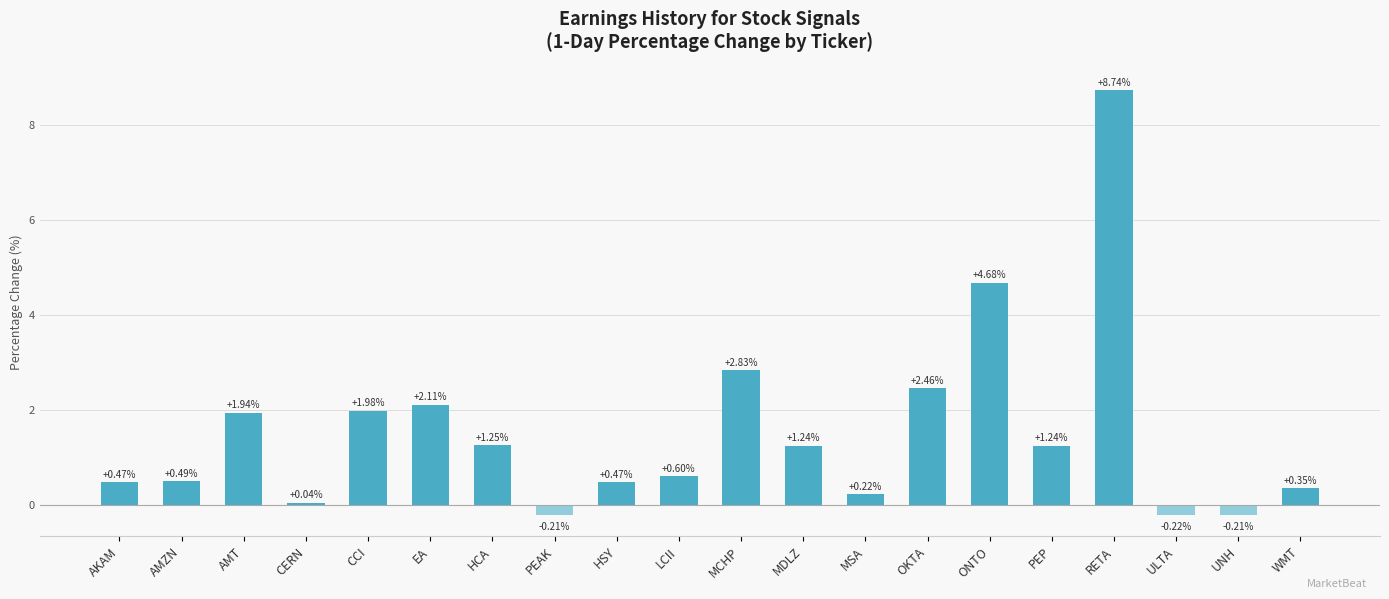

Does the chart contain any negative values?

Yes